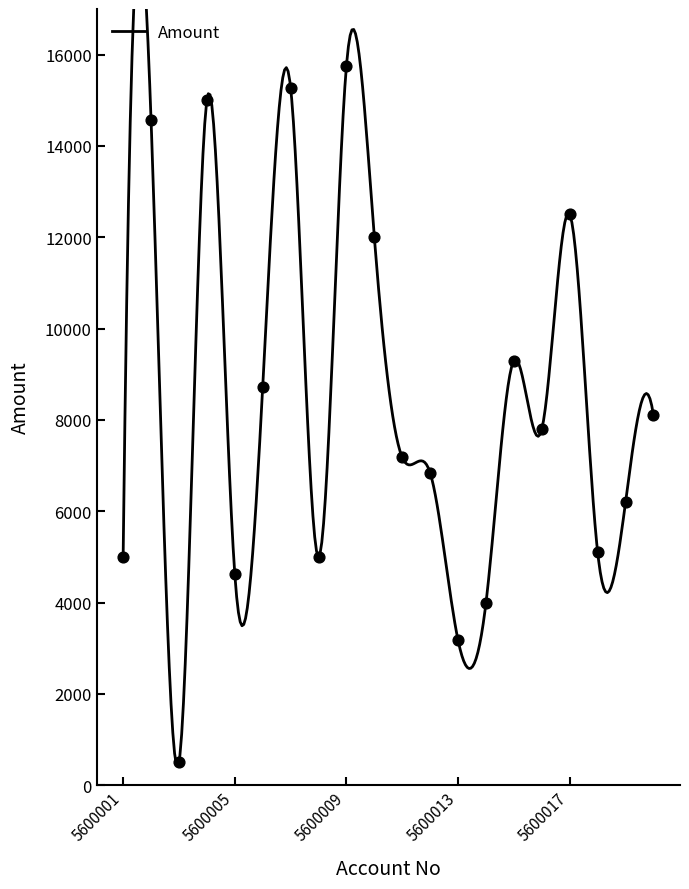

Approximately how many times larger is the value at 5600006 compared to 5600001?

1.7